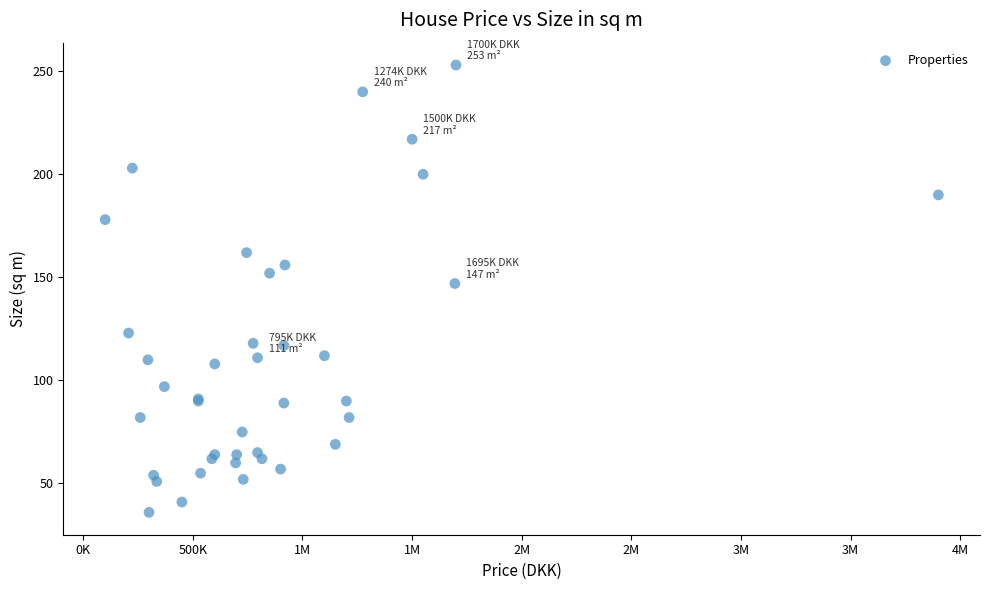

What Y value in the scatter plot is closest to 144?

147